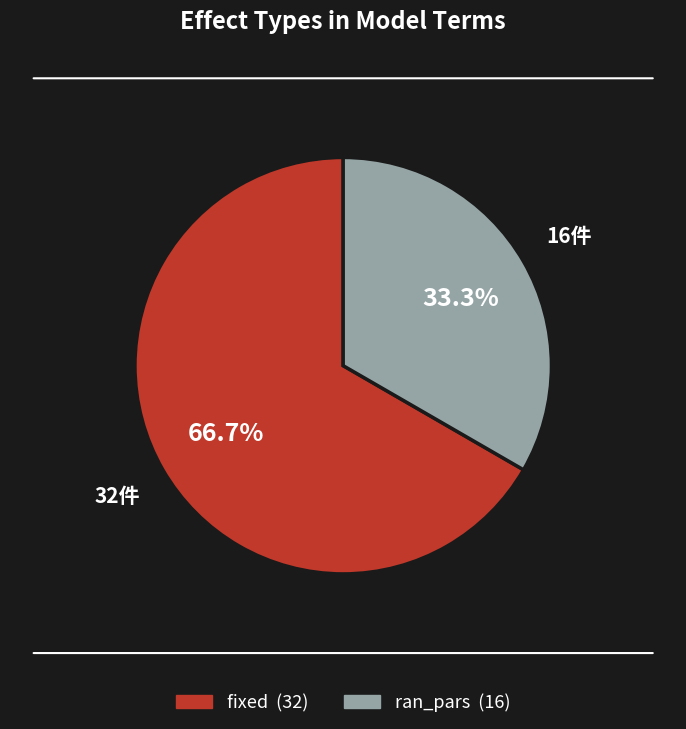

What percentage is the ran_pars slice, to the nearest percent?

33%